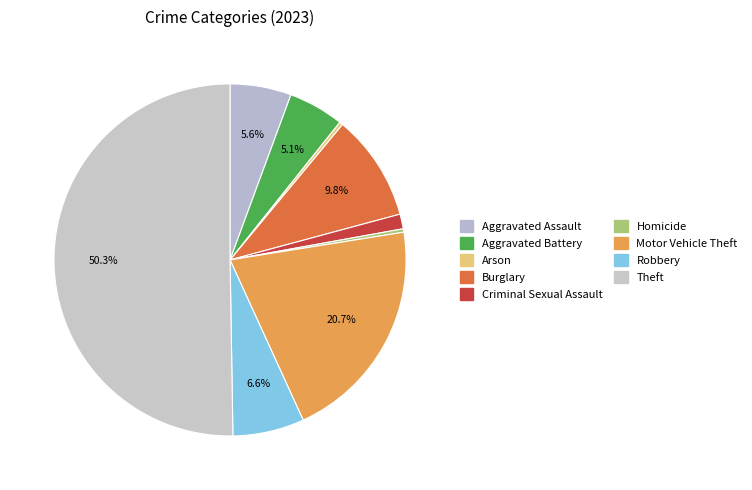

The Aggravated Battery slice represents 1% of the pie. True or false?

False